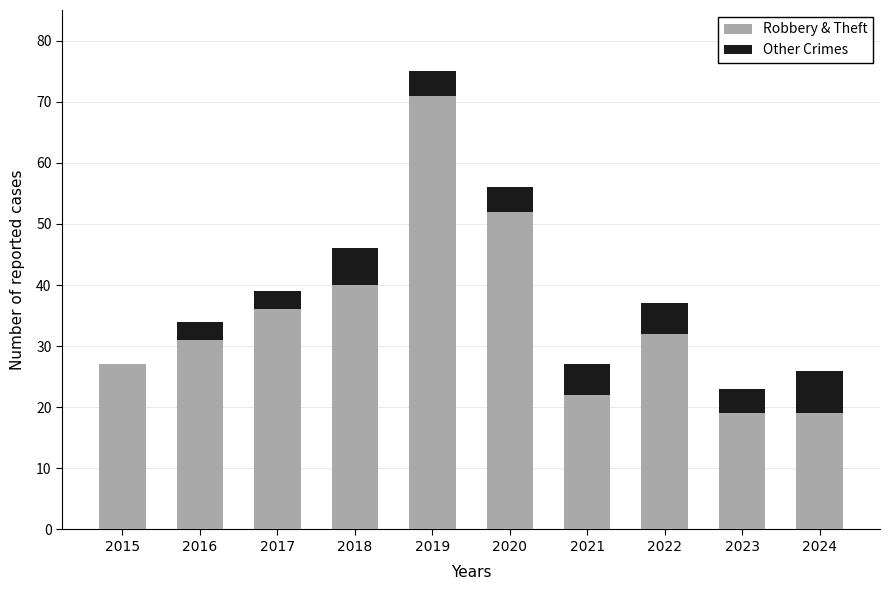

What are all the series names shown in the legend?

Robbery & Theft, Other Crimes